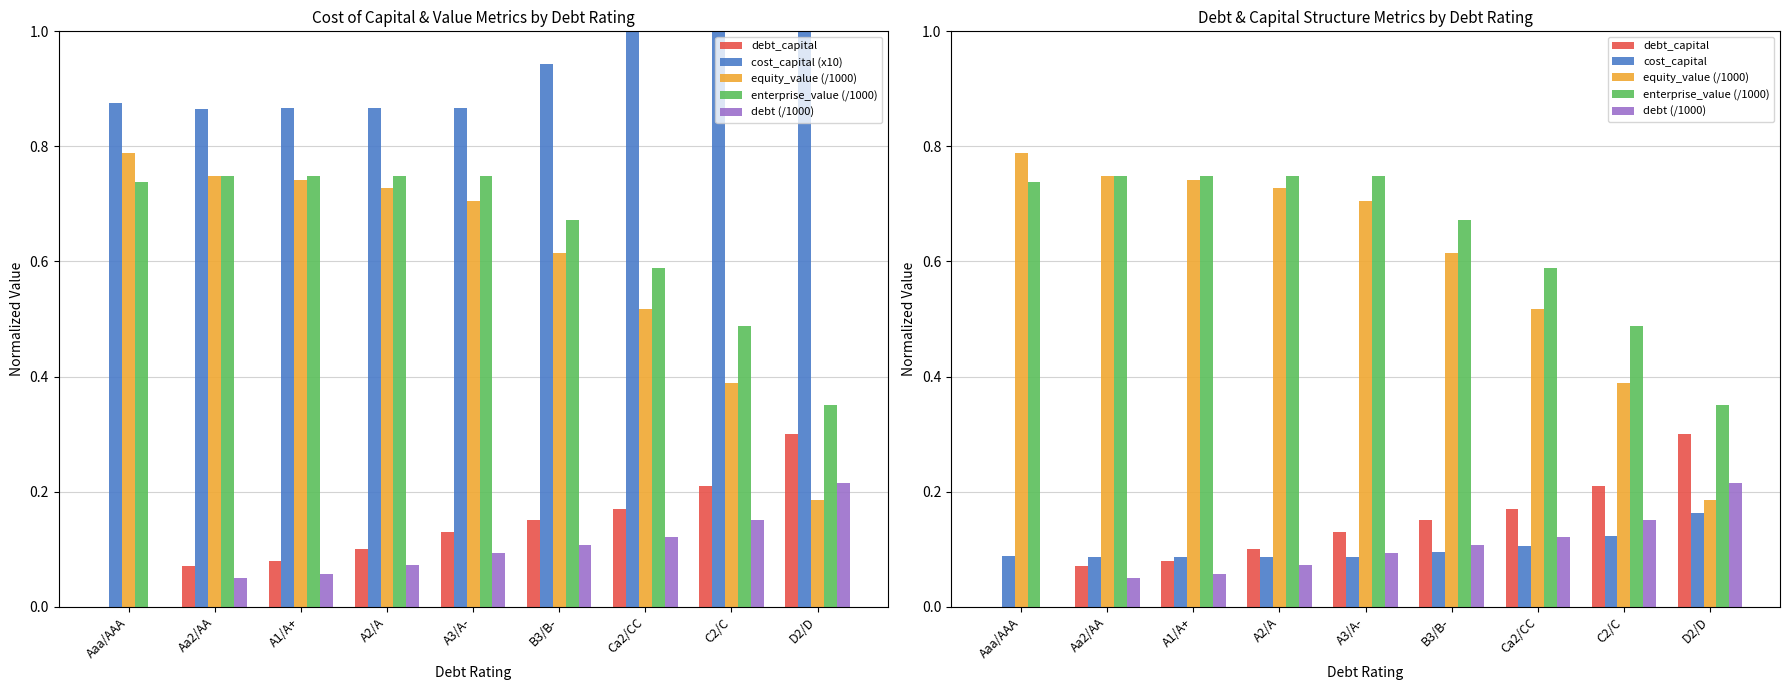

Are the bars grouped side by side (vs. stacked)?

Yes